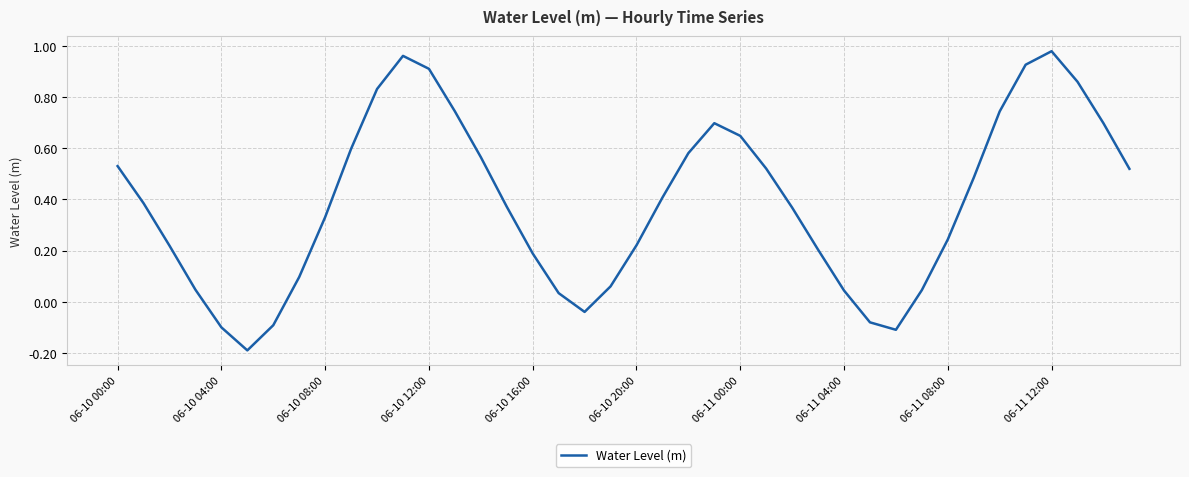

True or false: there are more than 2 points higher than both neighbors.

True